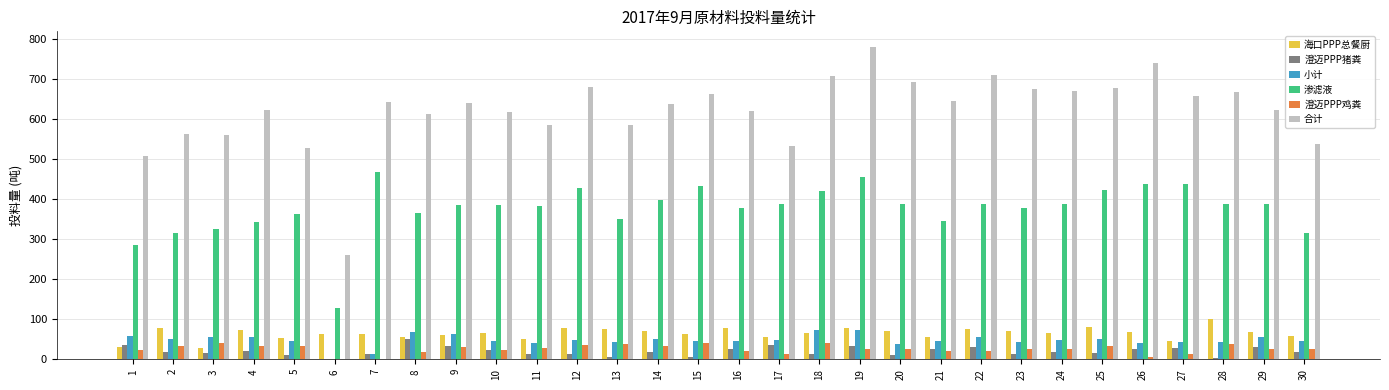

What is the sum of the 澄迈PPP猪粪 values at 12 and 19?

45.6